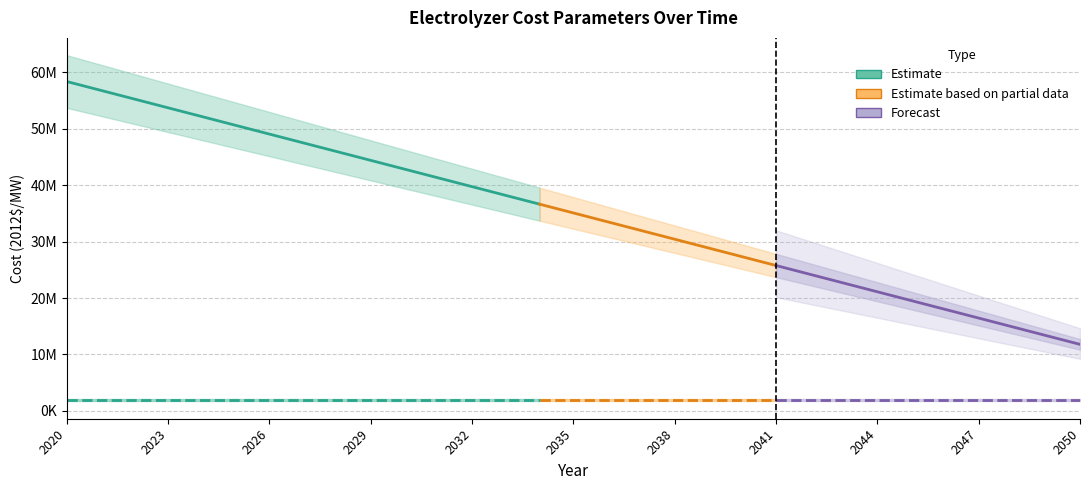

Reading left to right, transcribe all the data shown in this chart.

CAPEX (2012$/MW): 2020=58344091	2021=56792386	2022=55240682	2023=53688977	2024=52137273	2025=50585568	2026=49033864	2027=47482159	2028=45930455	2029=44378750	2030=42827045	2031=41275341	2032=39723636	2033=38171932	2034=36620227	2035=35068523	2036=33516818	2037=31965114	2038=30413409	2039=28861705	2040=27310000	2041=25758295	2042=24206591	2043=22654886	2044=21103182	2045=19551477	2046=17999773	2047=16448068	2048=14896364	2049=13344659	2050=11792955
FOM (2012$/MW/yr): 2020=1915000	2021=1915000	2022=1915000	2023=1915000	2024=1915000	2025=1915000	2026=1915000	2027=1915000	2028=1915000	2029=1915000	2030=1915000	2031=1915000	2032=1915000	2033=1915000	2034=1915000	2035=1915000	2036=1915000	2037=1915000	2038=1915000	2039=1915000	2040=1915000	2041=1915000	2042=1915000	2043=1915000	2044=1915000	2045=1915000	2046=1915000	2047=1915000	2048=1915000	2049=1915000	2050=1915000